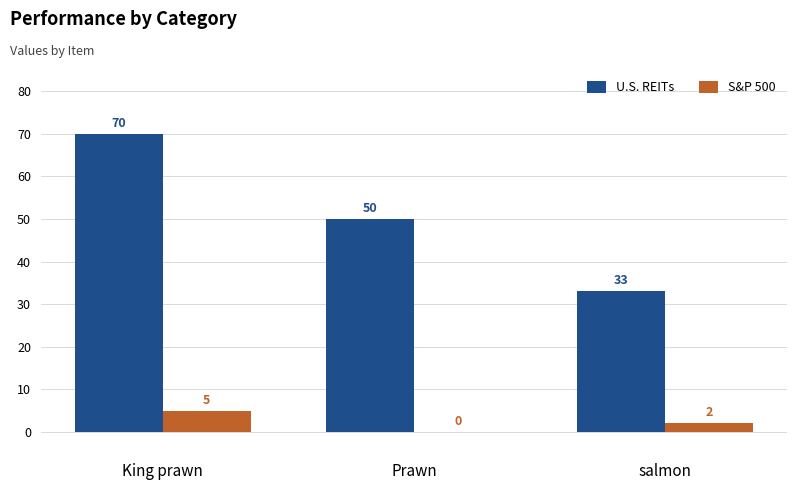

Which series has the largest range (max minus min)?

U.S. REITs